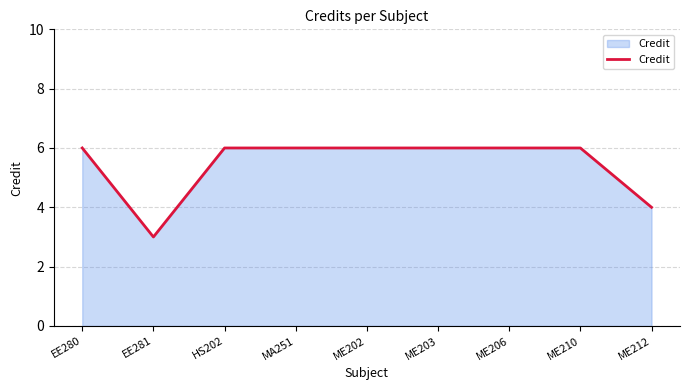

Which category has the lowest value across all series?

EE281